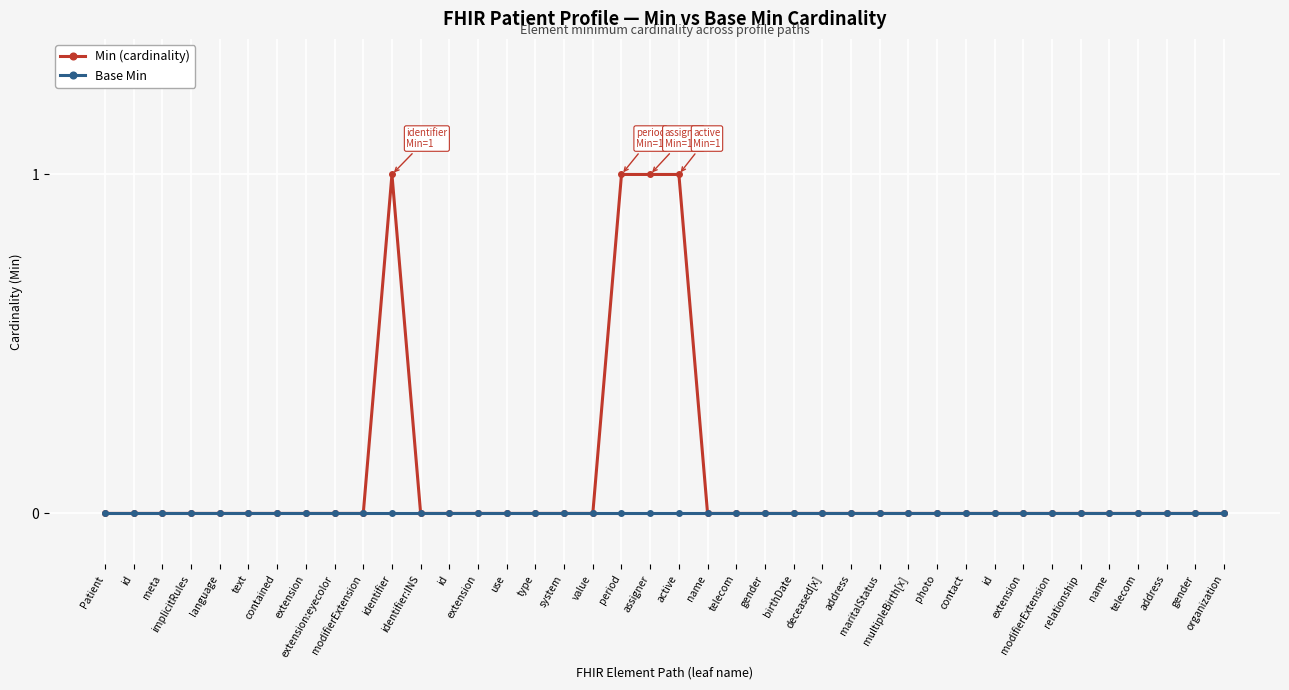

Which series changed the most between id and text?

Min (cardinality)